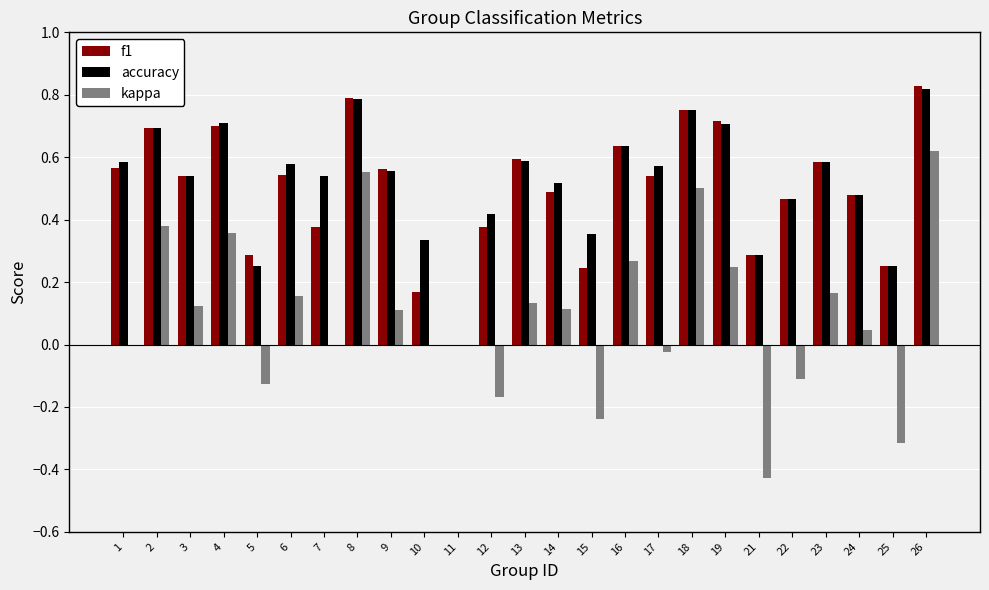

At which category is the sum across all series the highest?

26